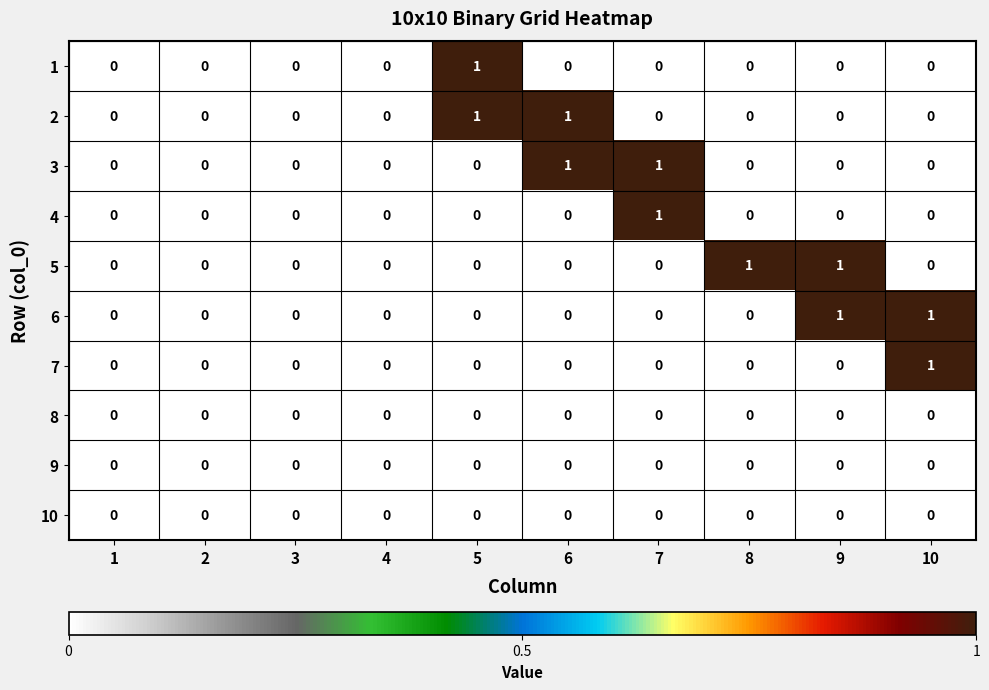

Is the value of 3 at 3 greater than the value of 5 at 8?

No